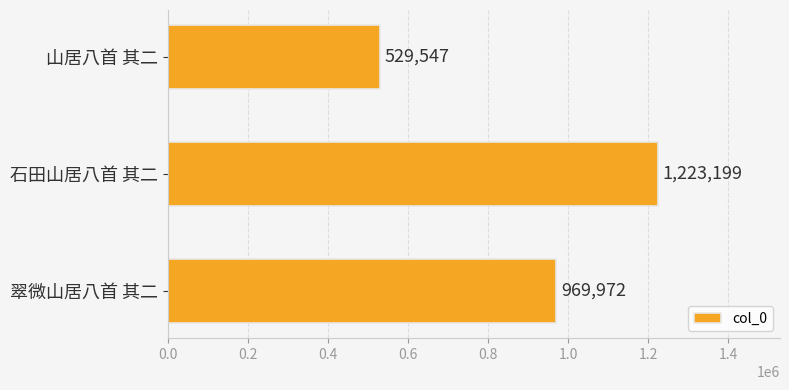

Count the values in the range 529547 to 1223199.

3